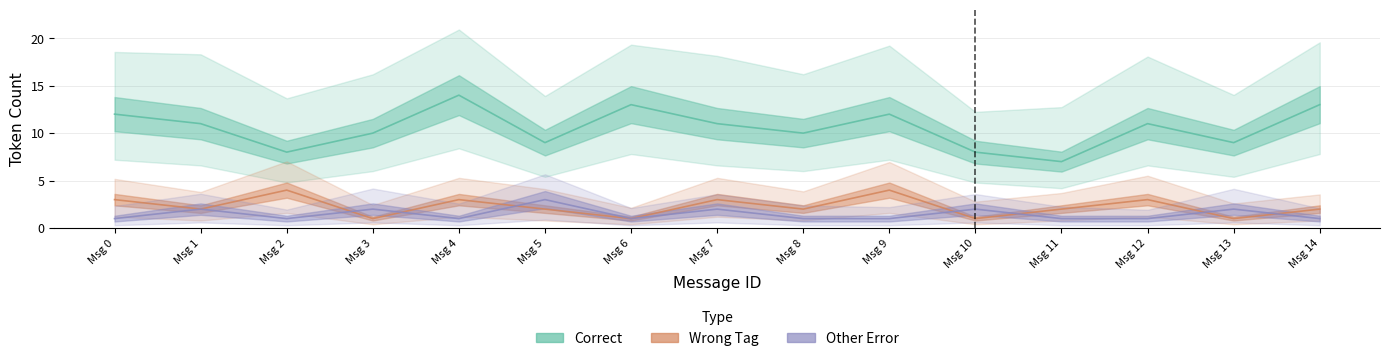

What is the value of the Correct point at the 1st from the left?

12